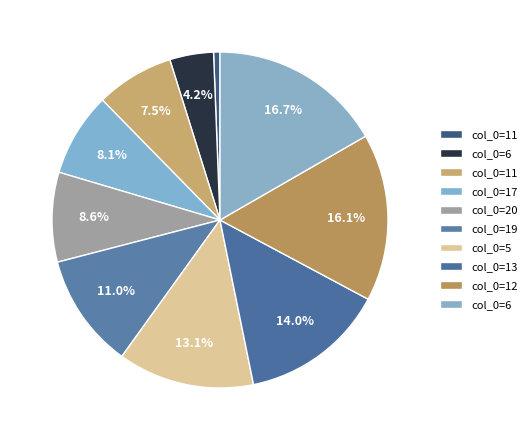

Count the number of slices in the pie.

10